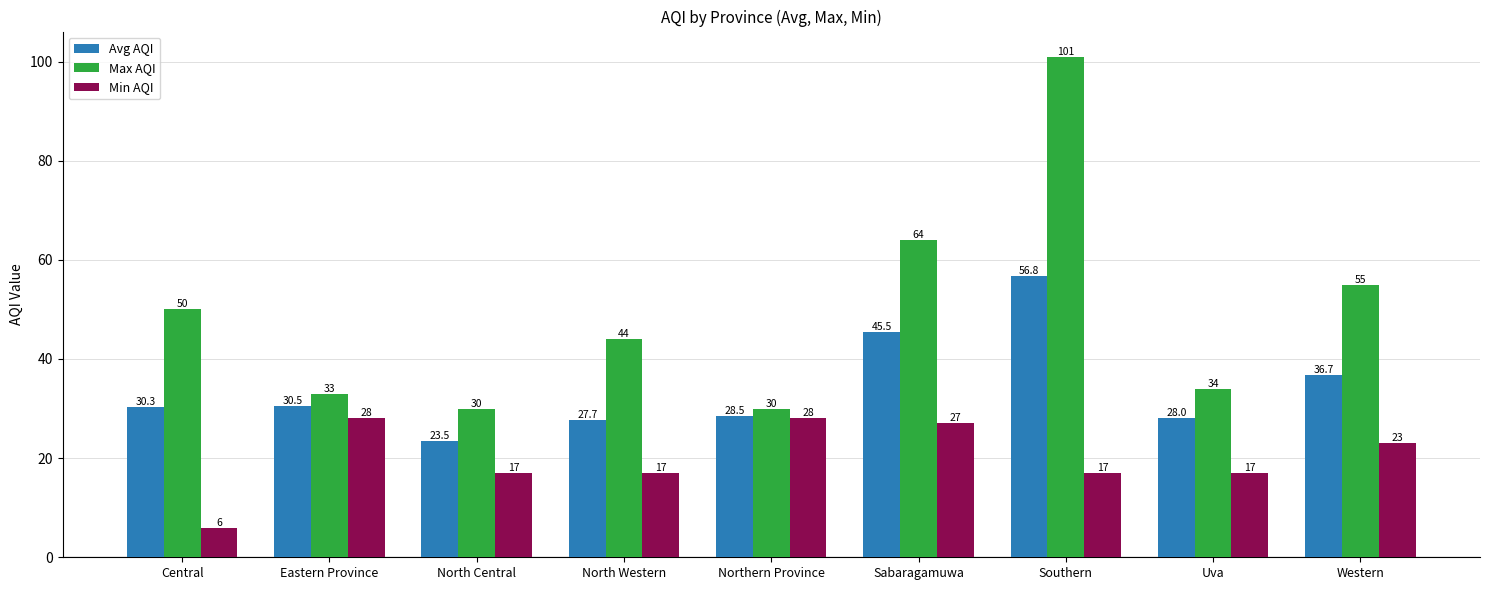

What is the label of the 9th bar from the left?

Western